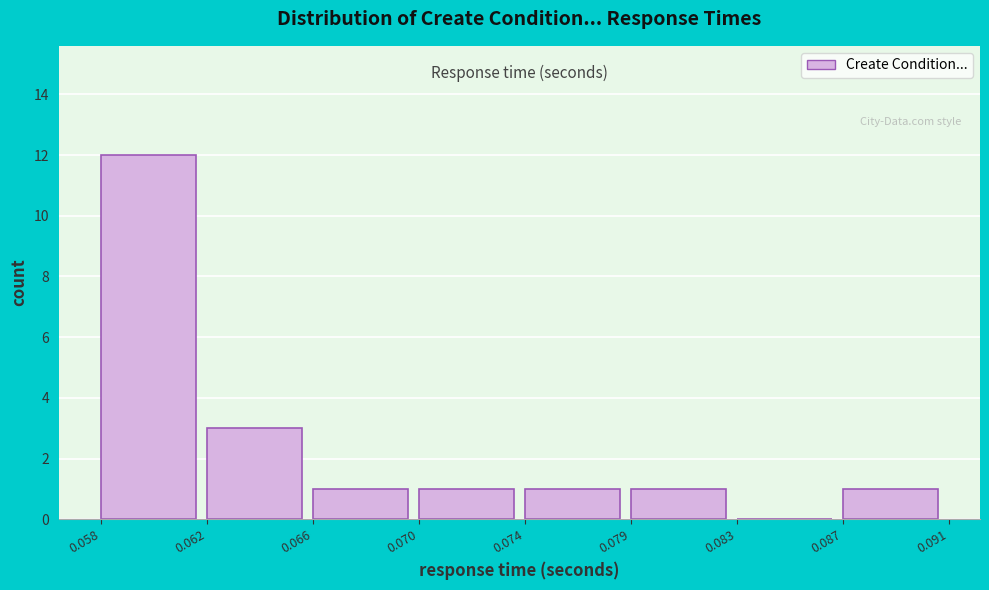

Reading left to right, extract all data points from this chart.

0.058=12	0.062=3	0.066=1	0.070=1	0.074=1	0.079=1	0.083=0	0.087=1